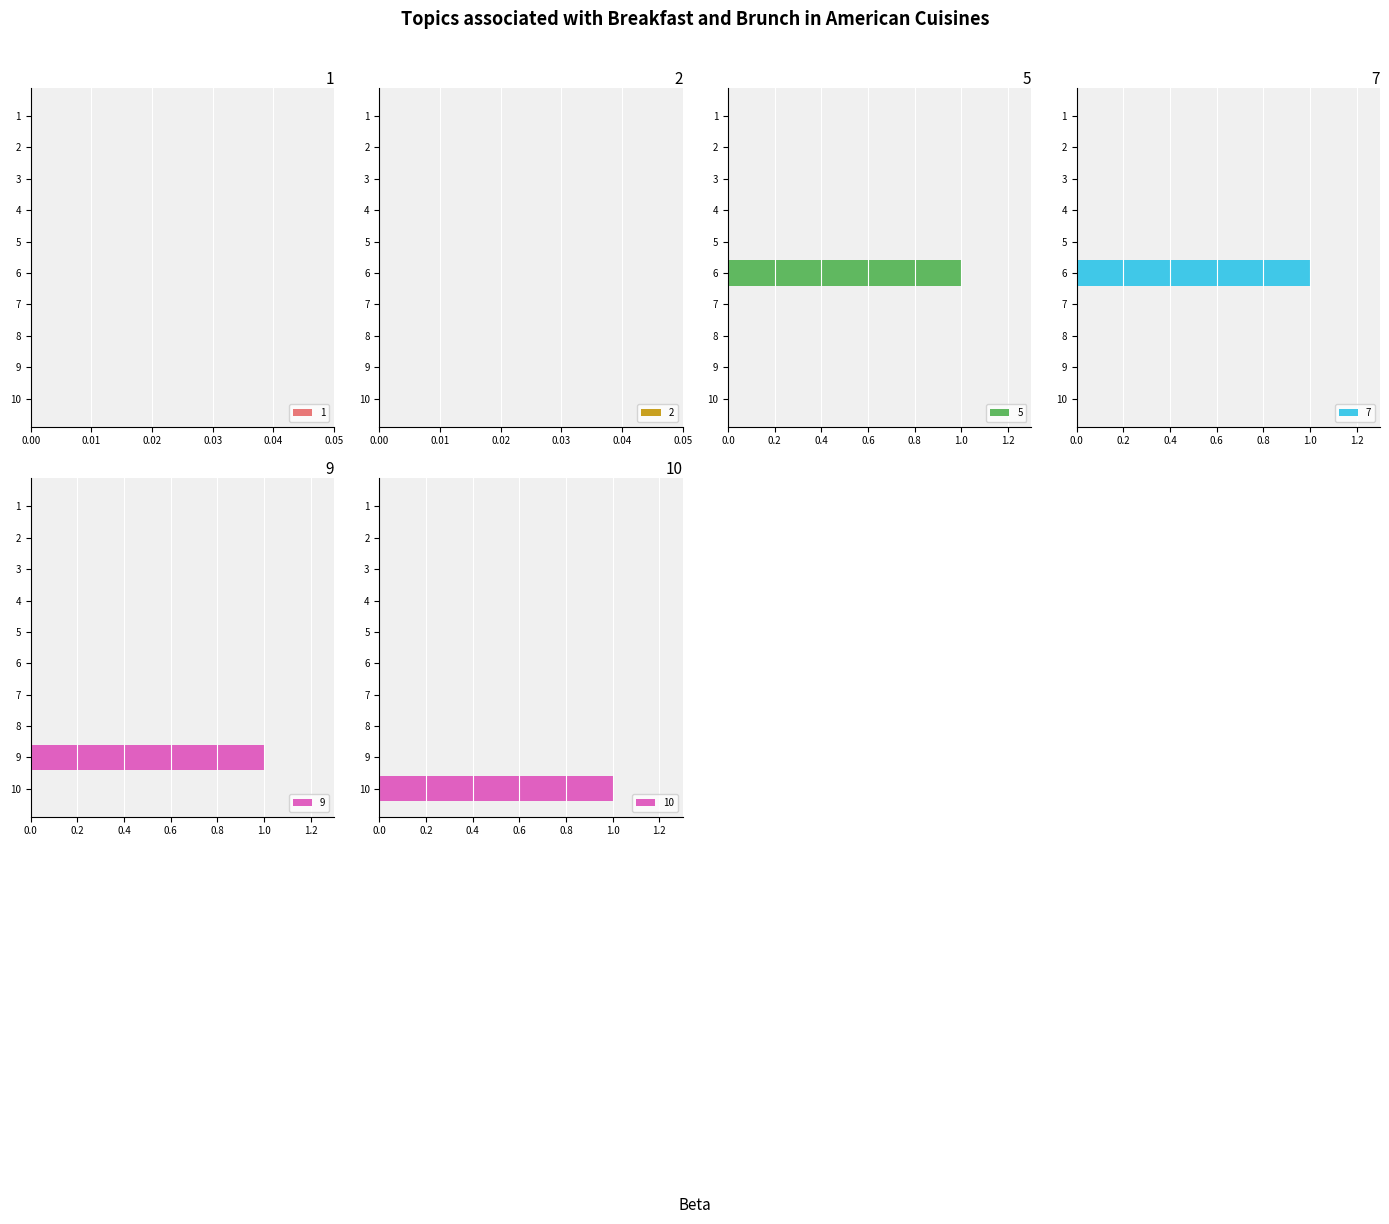

Is the value of 5 at 1 greater than the value of 10 at 3?

No